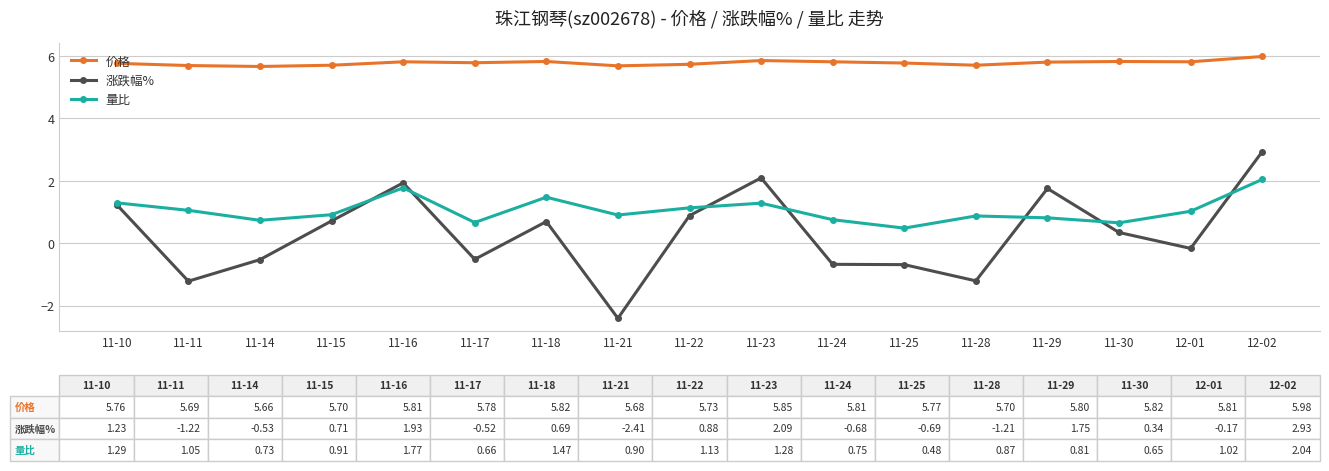

How many values in the 涨跌幅% series are below 0?

8